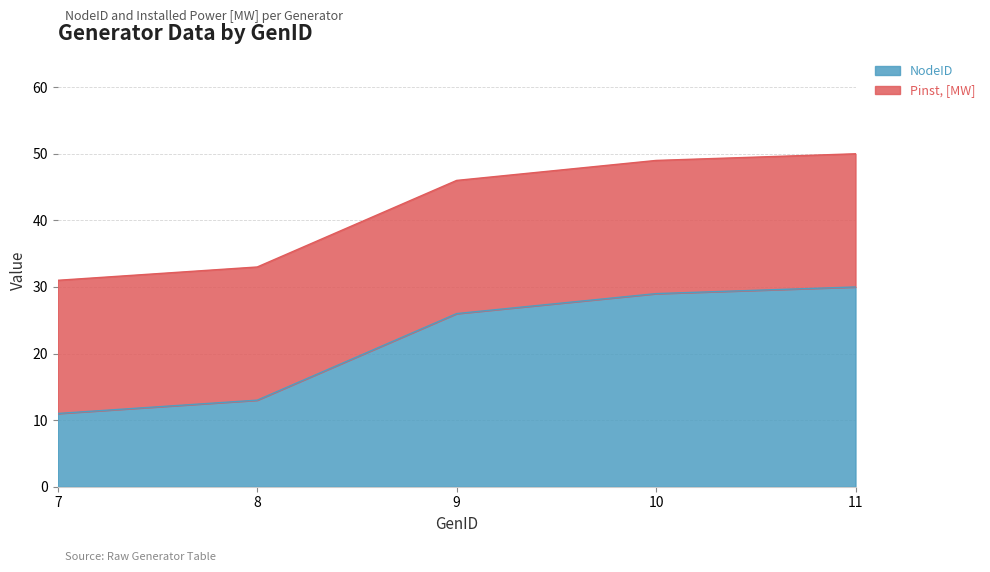

What is the maximum value for NodeID?

30